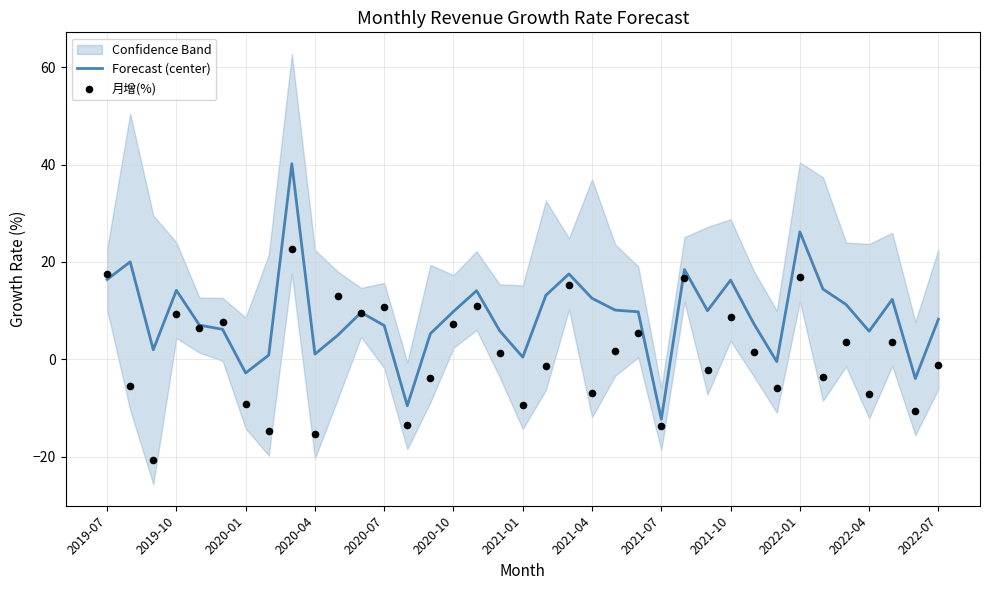

What is the minimum value for Forecast (center)?

-12.3